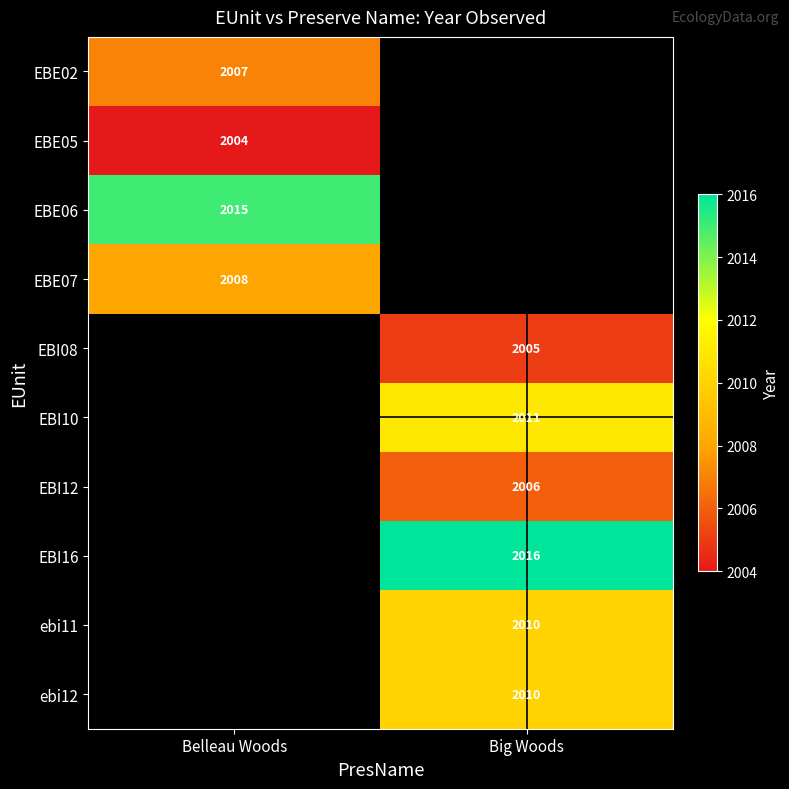

Is the value of EBE06 at Belleau Woods greater than the value of EBI08 at Big Woods?

Yes